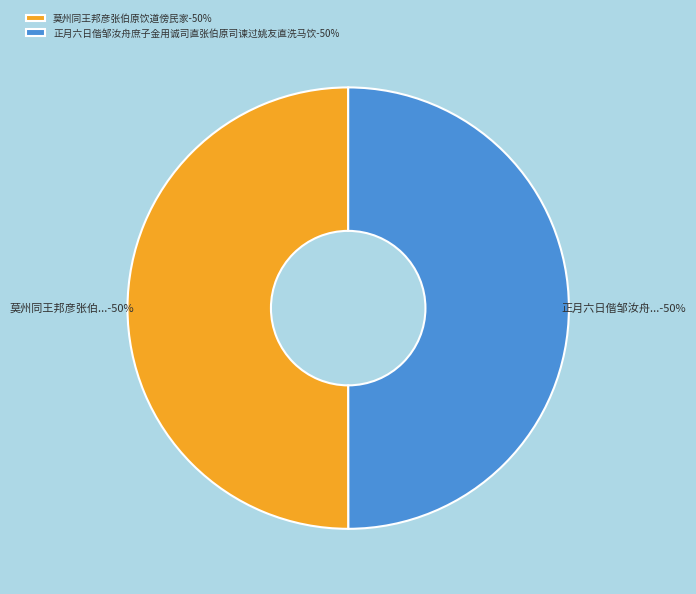

The 莫州同王邦彦张伯原饮道傍民家 slice represents 59% of the pie. True or false?

False